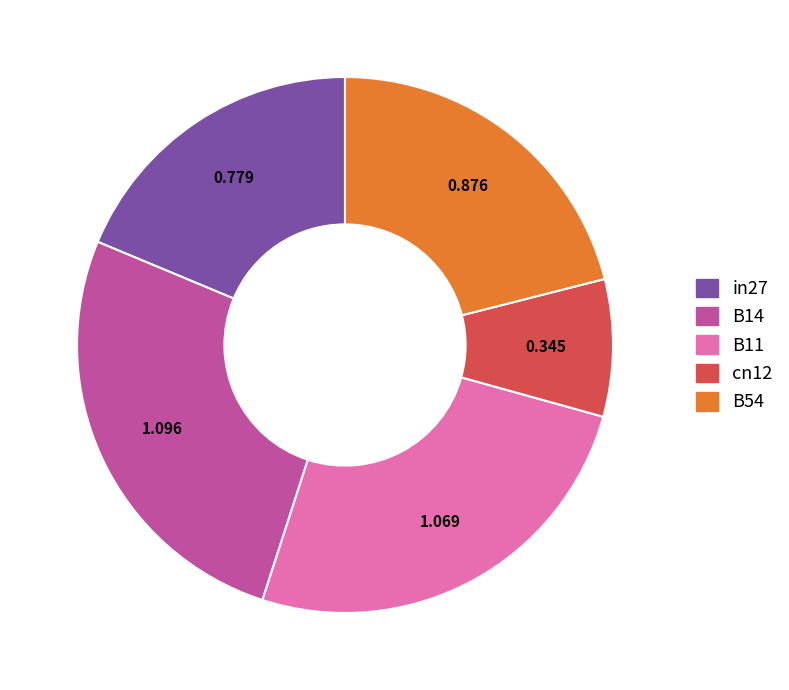

Rank the categories by value from lowest to highest.

cn12, in27, B54, B11, B14